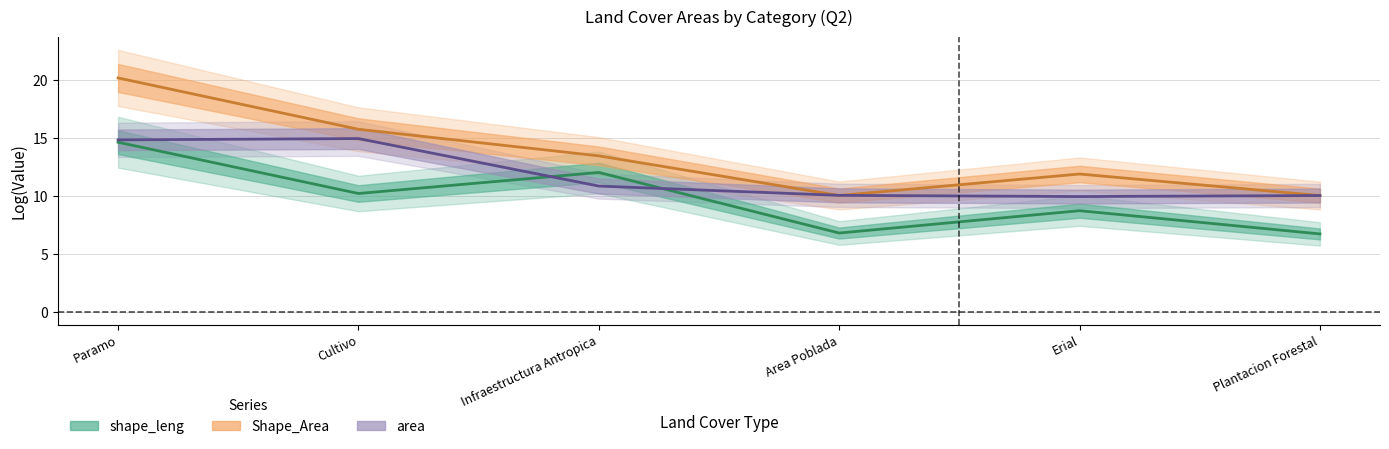

True or false: area (center) and shape_leng (center) intersect in this chart.

True